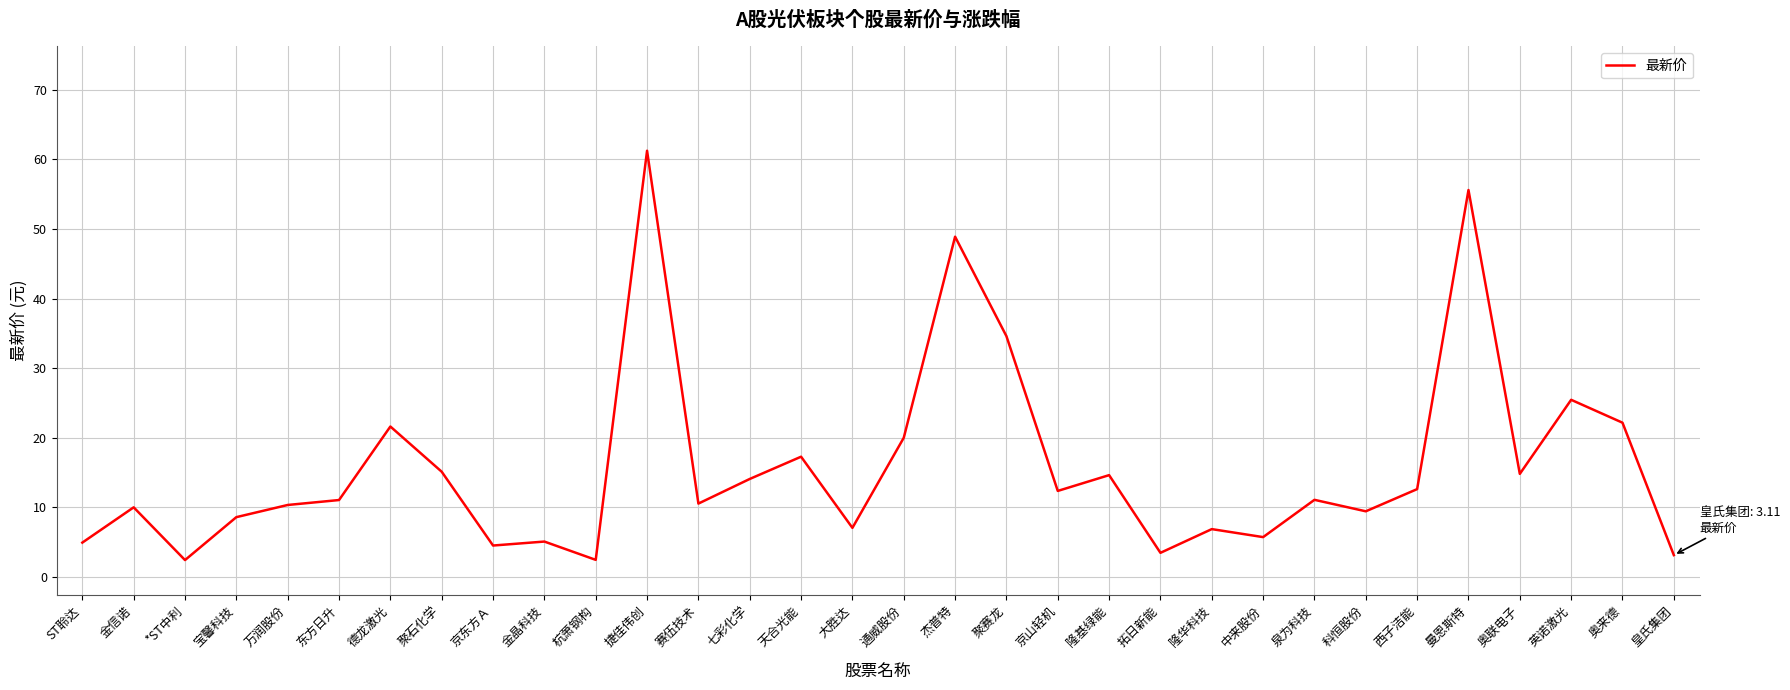

Where is the data nearest to the value 31?

聚赛龙